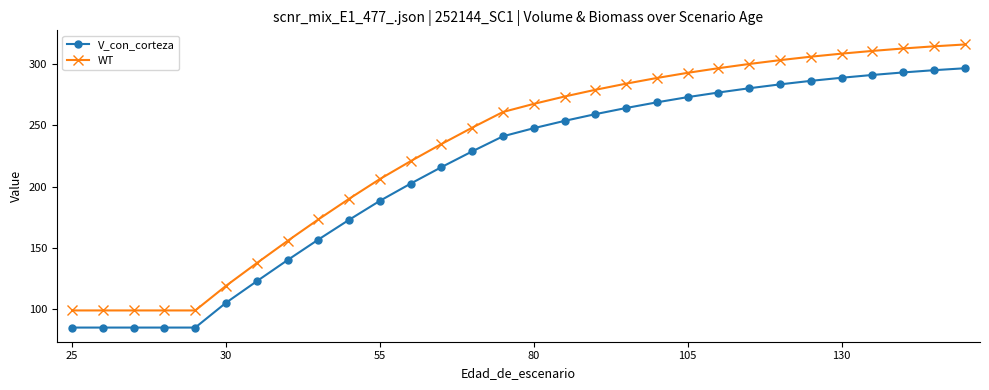

Which series has the widest spread of values?

WT